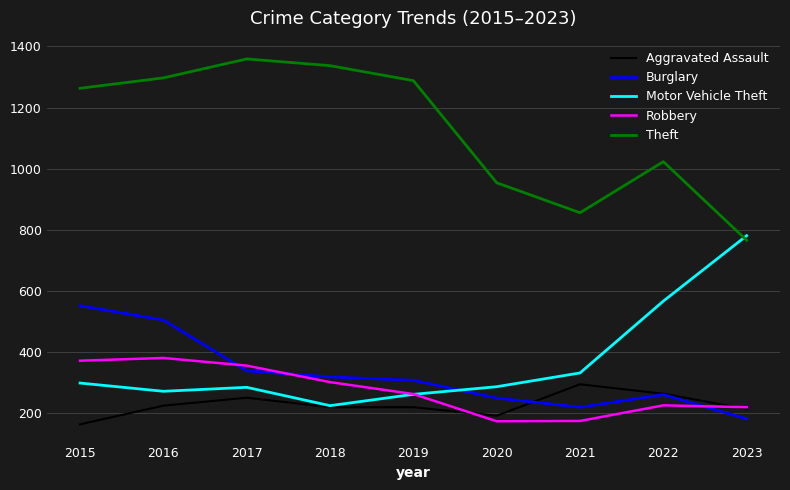

What is the difference between the maximum and second lowest values in the Aggravated Assault series?

103